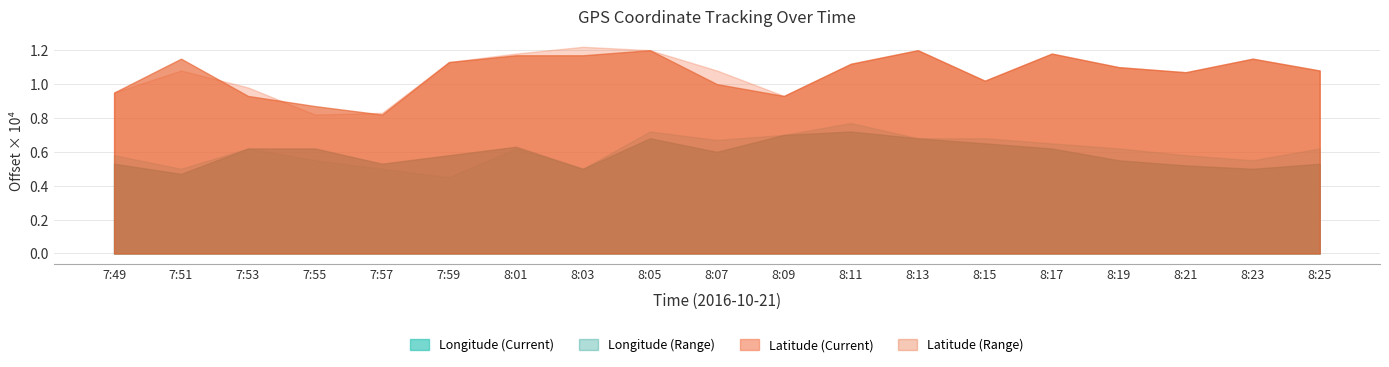

At which category is the sum across all series the highest?

8:05